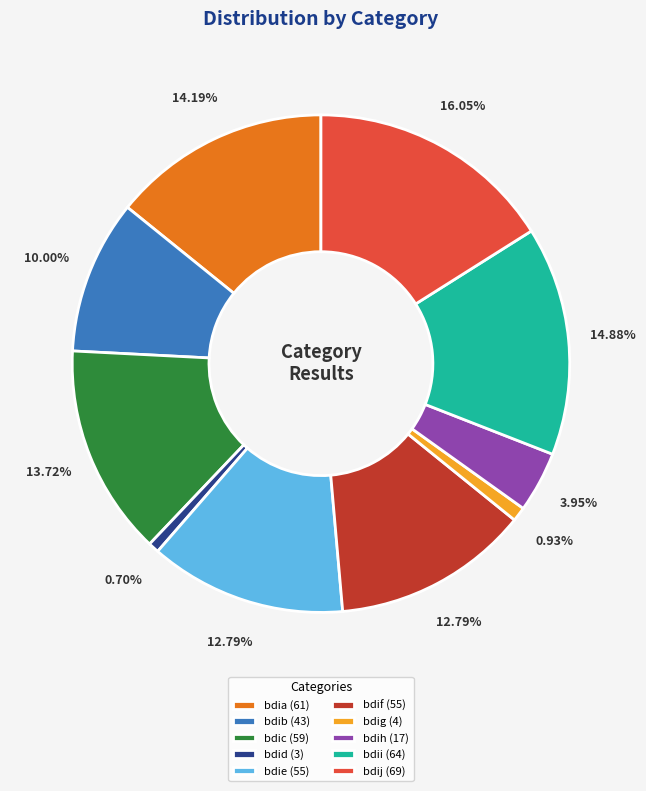

Does bdii represent more than half of the total?

No